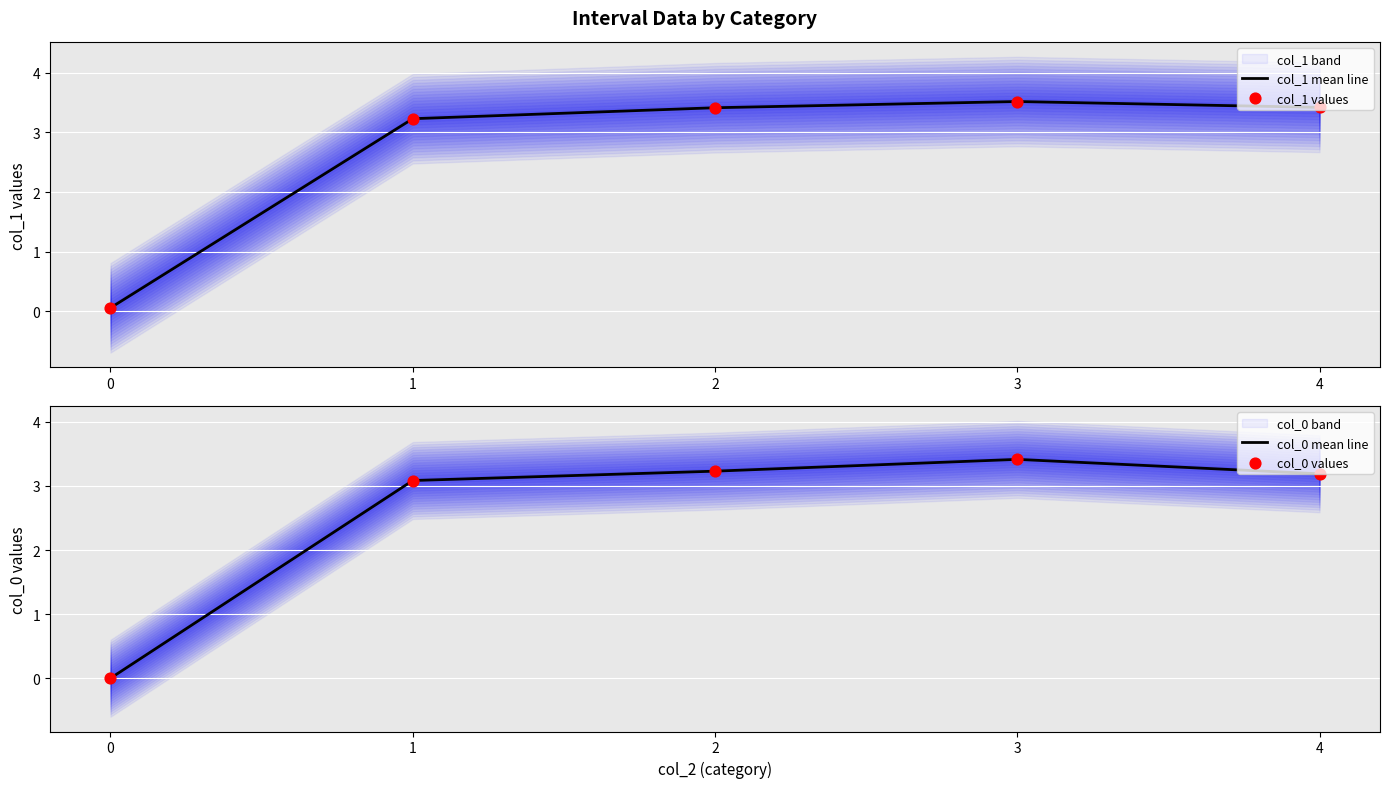

Is the value of col_1 values at 0 greater than the value of col_0 values at 1?

No